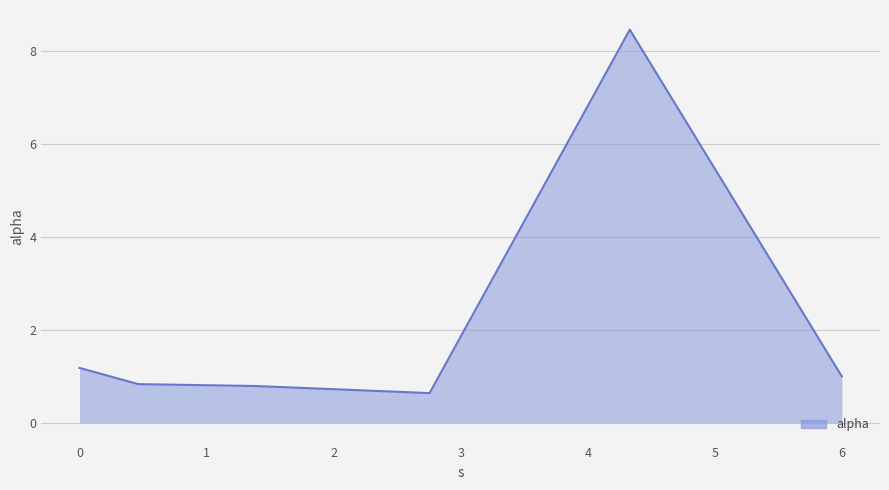

What is the minimum value shown in the chart?

0.6